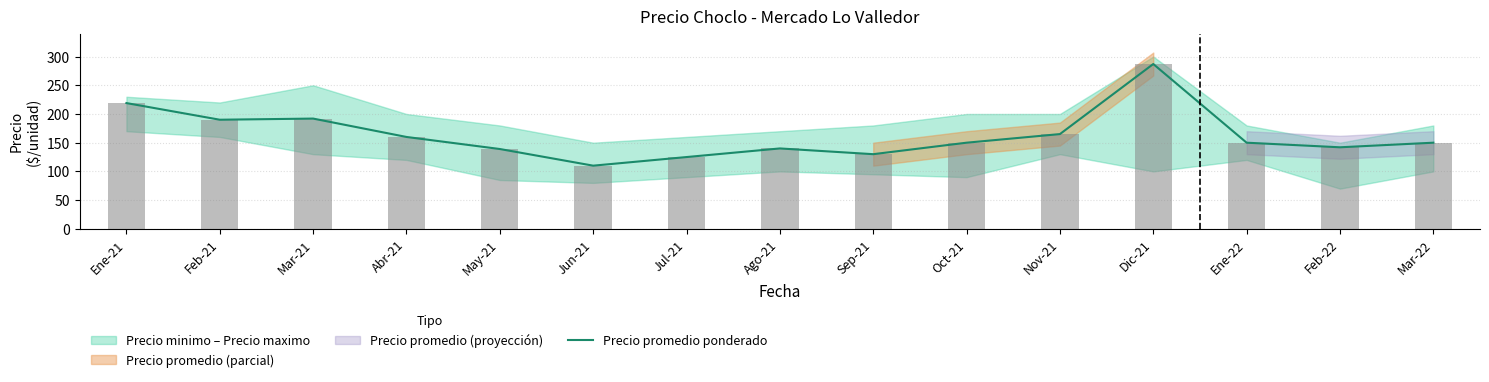

What is the sum of all values?

2449